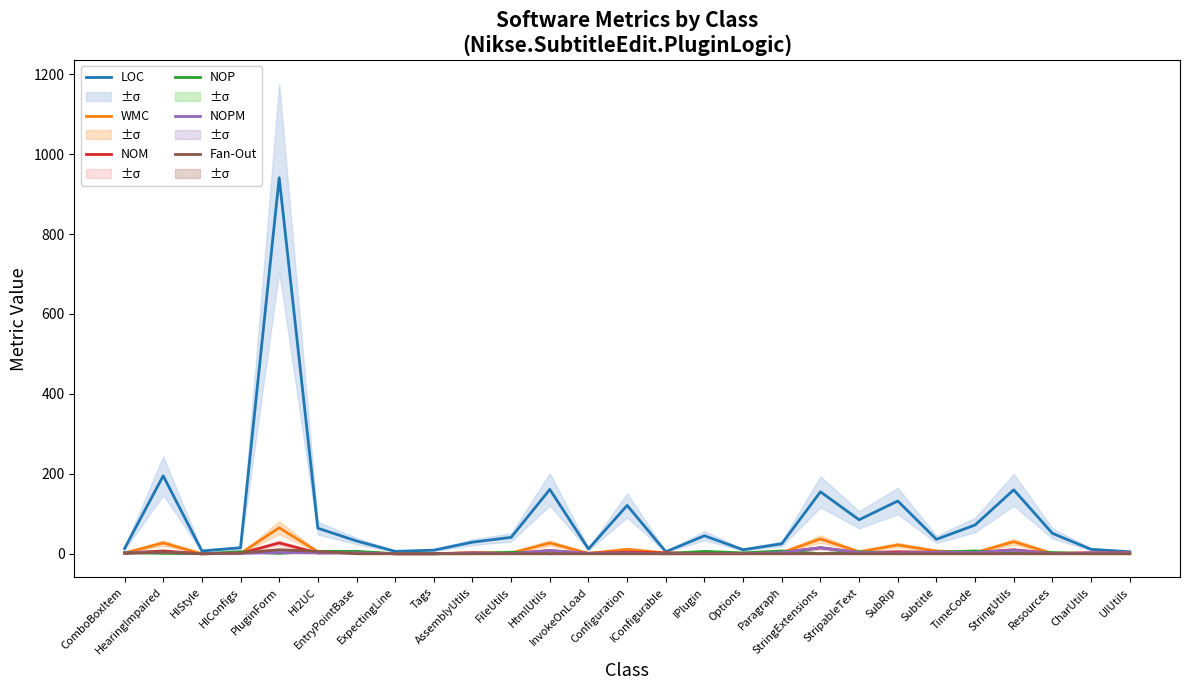

At which category does Fan-Out reach its first local peak?

HearingImpaired